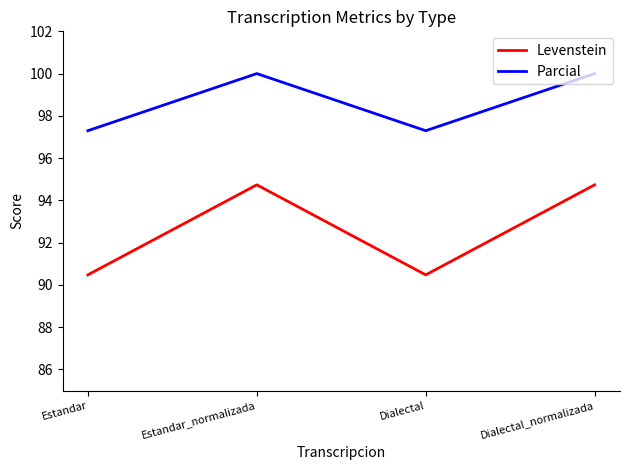

What is the sum of all Parcial values?

394.6